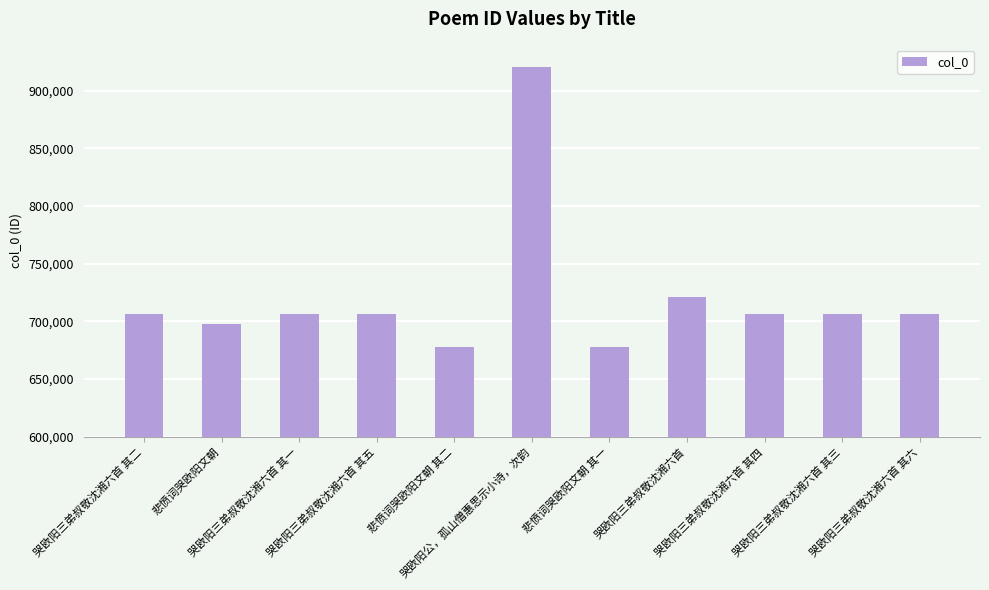

What is the approximate value at 哭欧阳三弟叔敬沈湘六首 其六?

706215